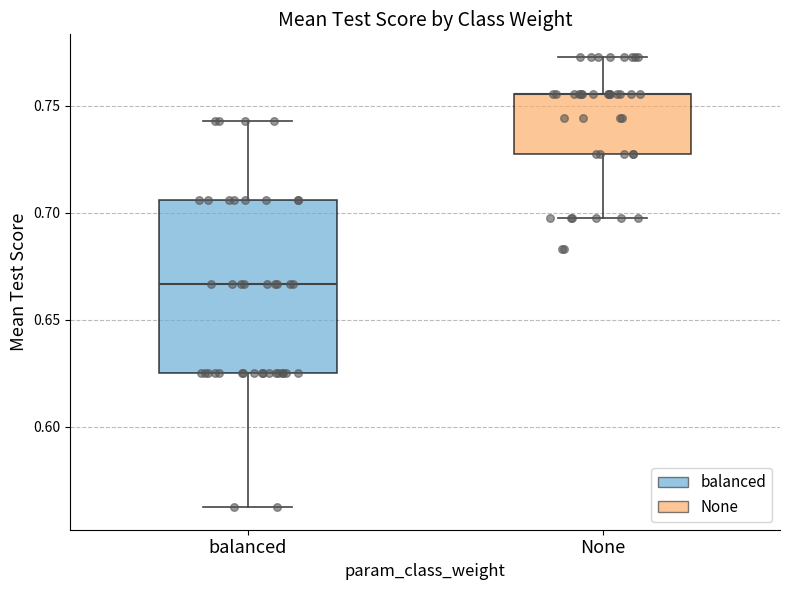

Reading left to right, read every box against the y-axis: the position of its median line, the range the box covers, and the ends of its whiskers. The values are not printed on the chart, so give them approximately, as read against the axis.

balanced: median 0.665, box 0.625 to 0.705, whiskers 0.565 to 0.745
None: median 0.755 (drawn on the box's upper edge), box 0.725 to 0.755, whiskers 0.700 to 0.775